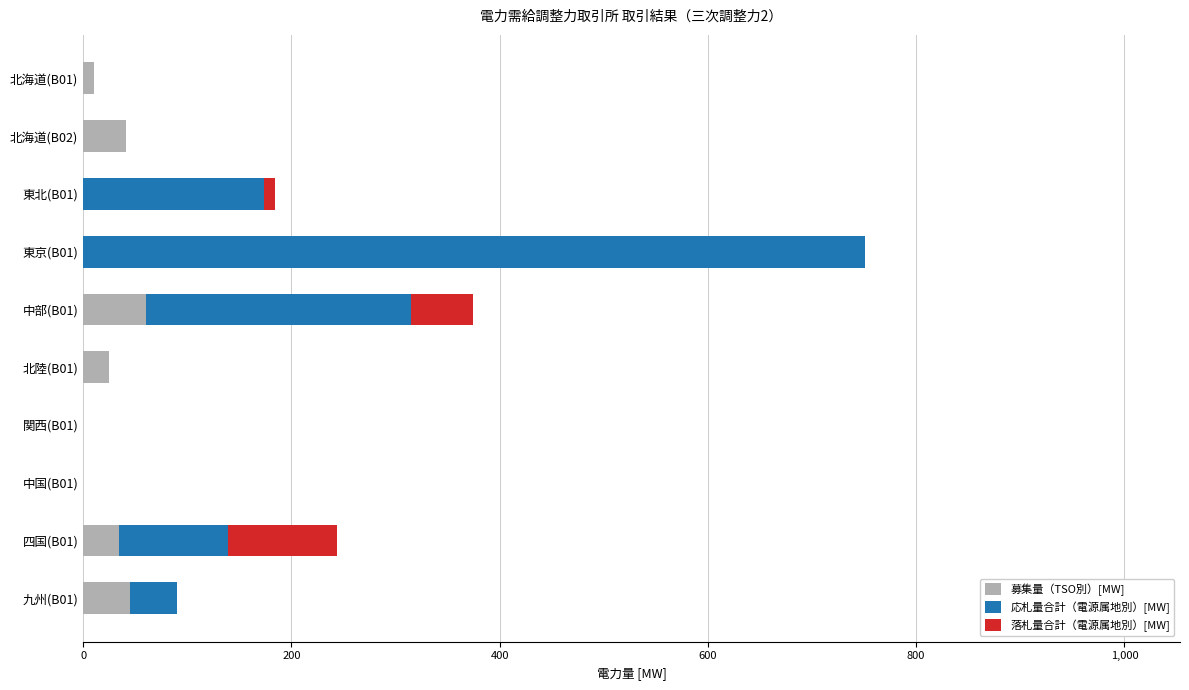

What is the highest value of the 募集量（TSO別）[MW] series?

60